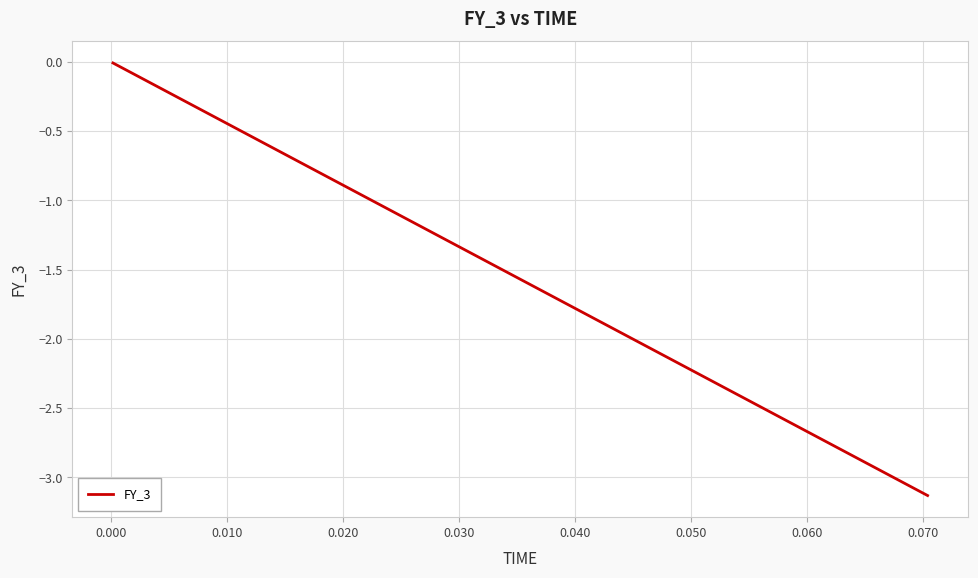

What is the difference between the maximum and minimum values?

3.1